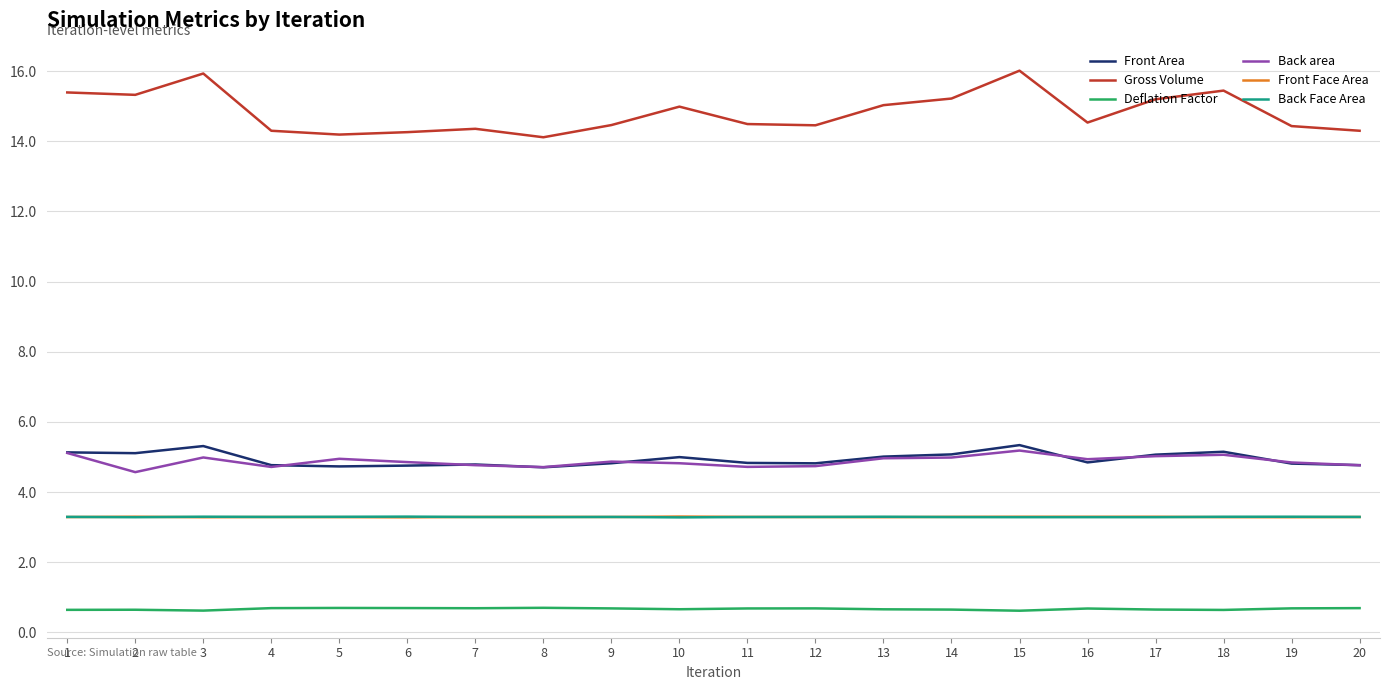

What is the difference between the highest and lowest values at 1?

14.7